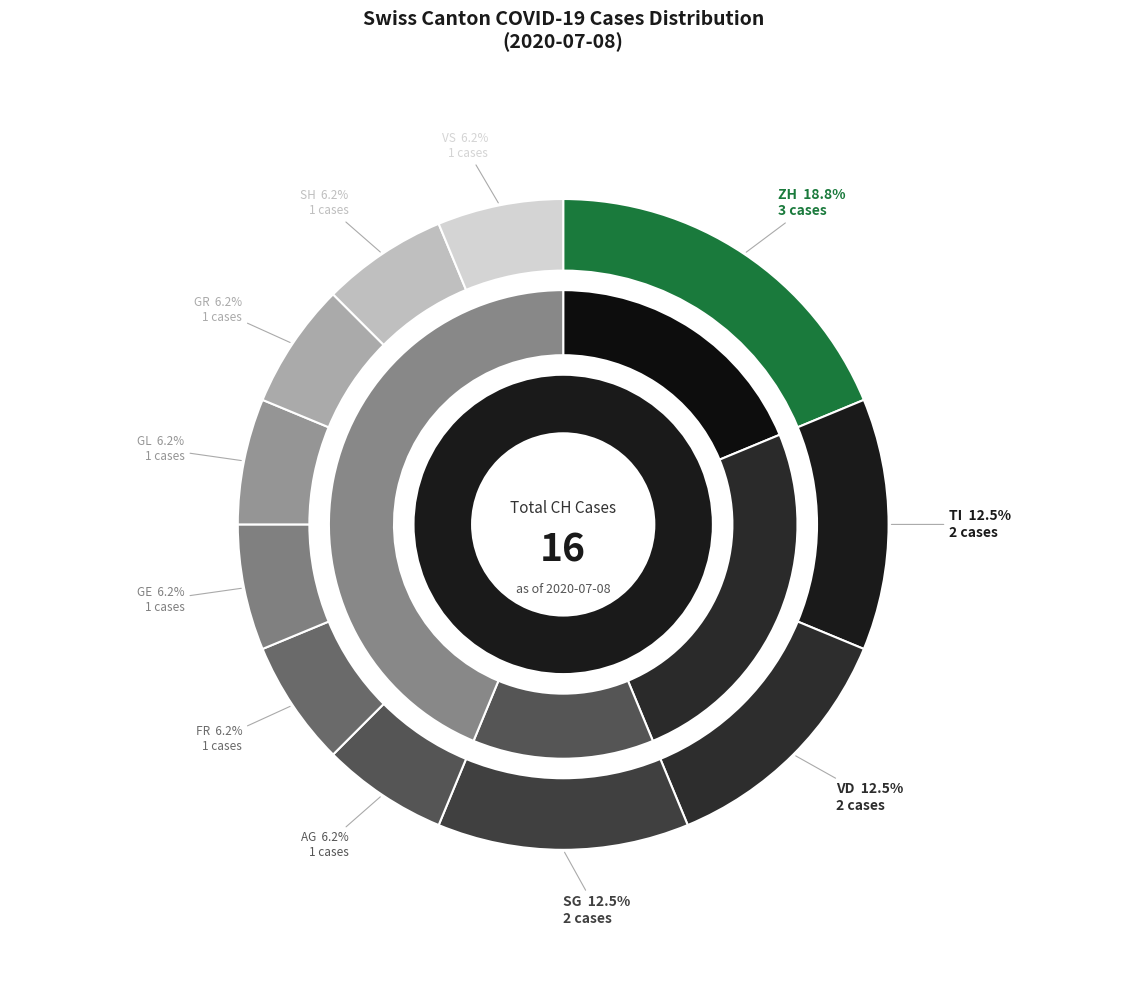

To the nearest percent, what percentage of the pie is ZH?

19%